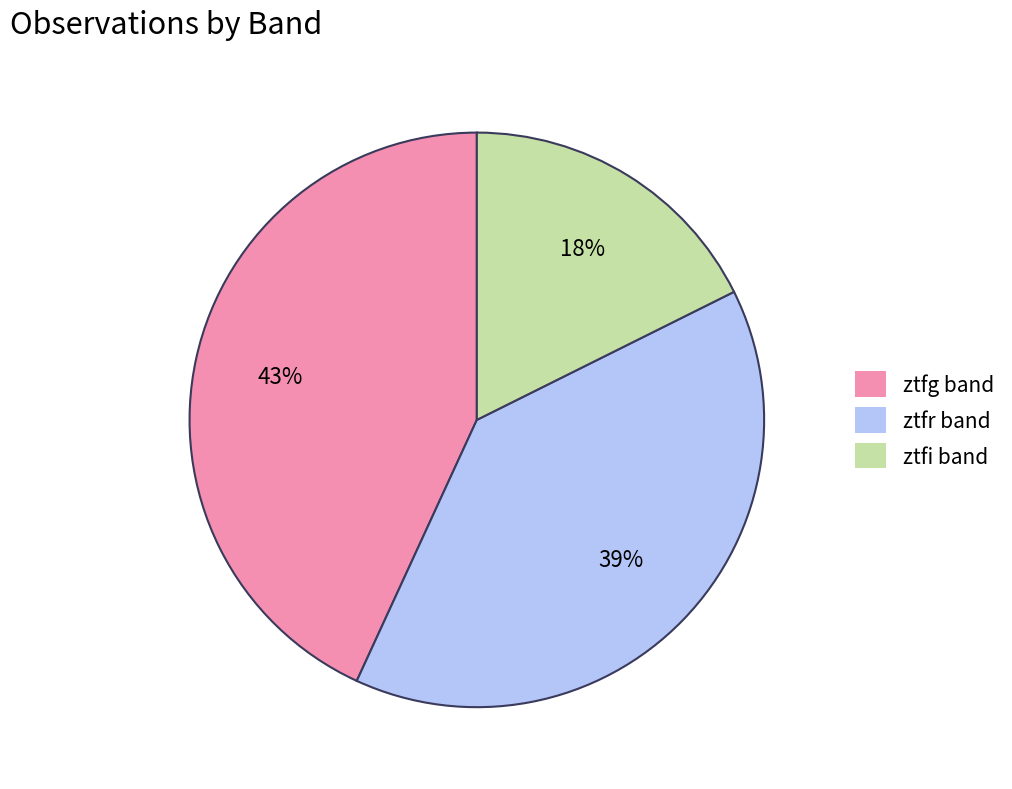

Is there any slice that represents more than half of the pie?

No